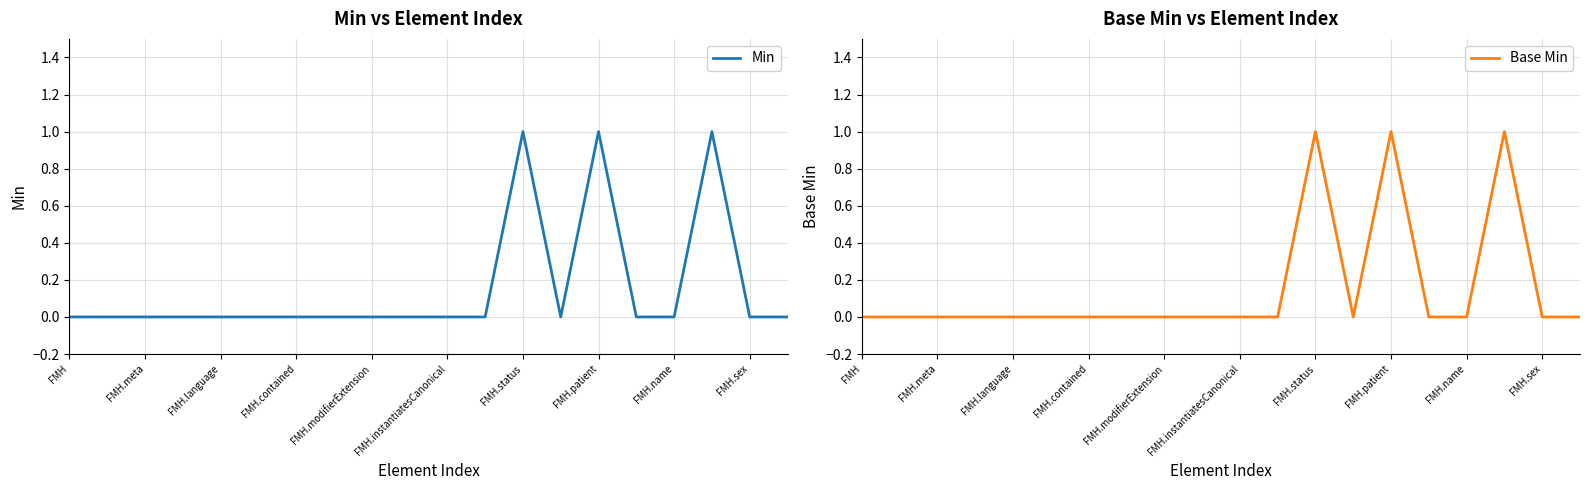

Count the number of data series in this chart.

2